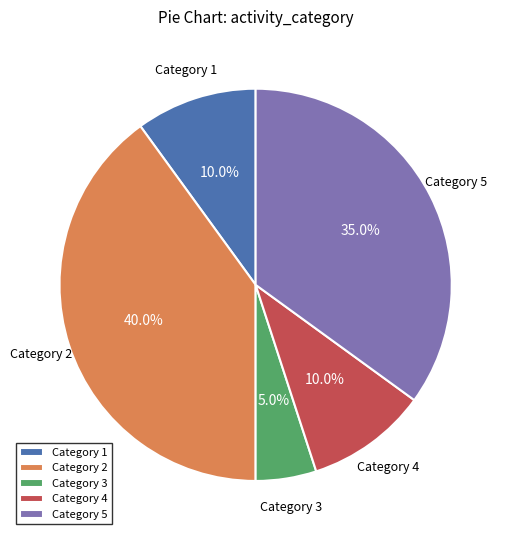

How many segments does this pie chart have?

5